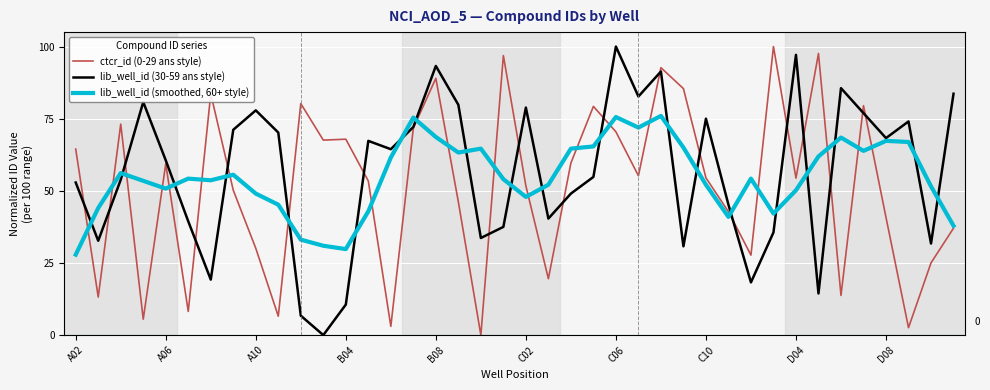

What is the sum of the lib_well_id (smoothed, 60+ style) values at 29 and 25?

112.9